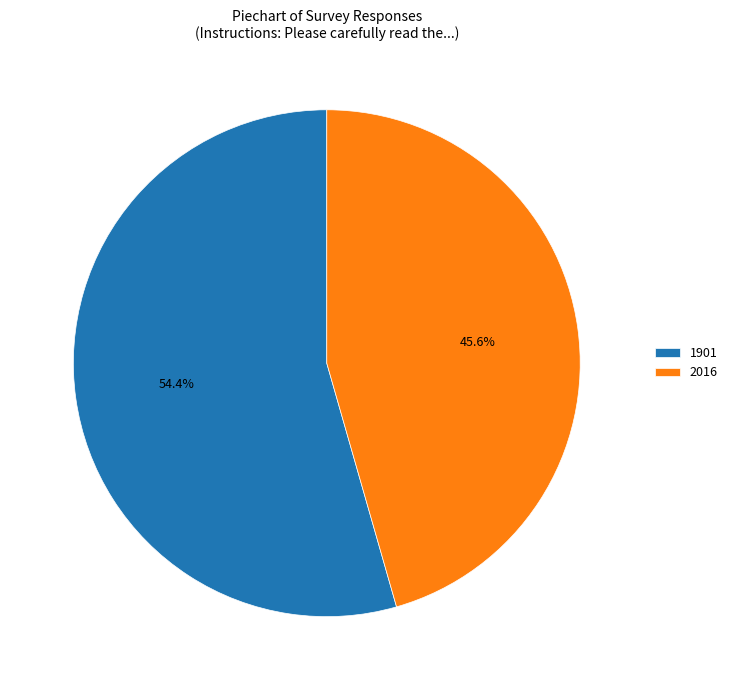

Is it true that 2016 is 52% of the pie?

False